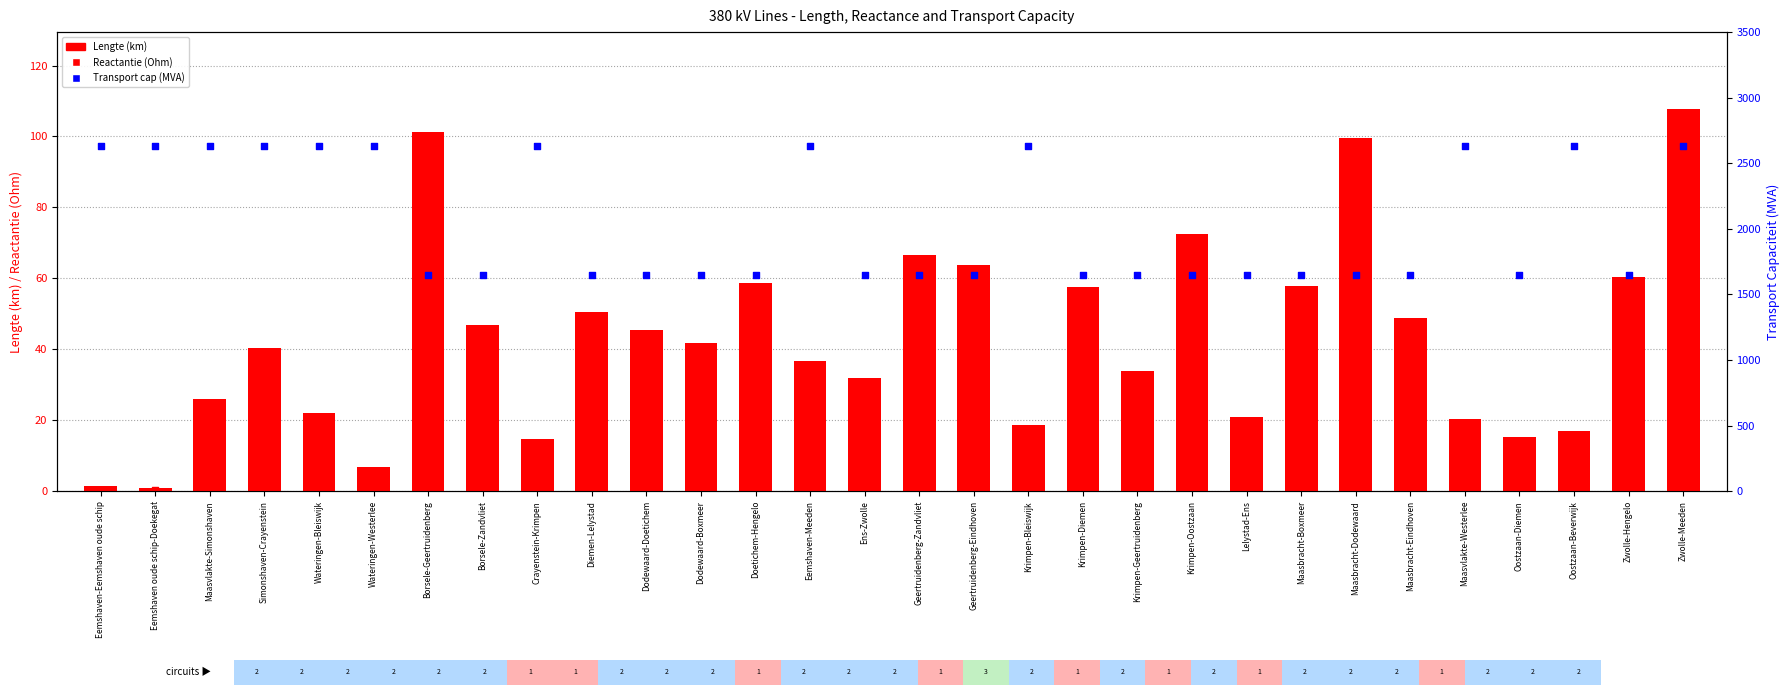

Which series reaches the minimum Y coordinate?

Reactantie (Ohm)